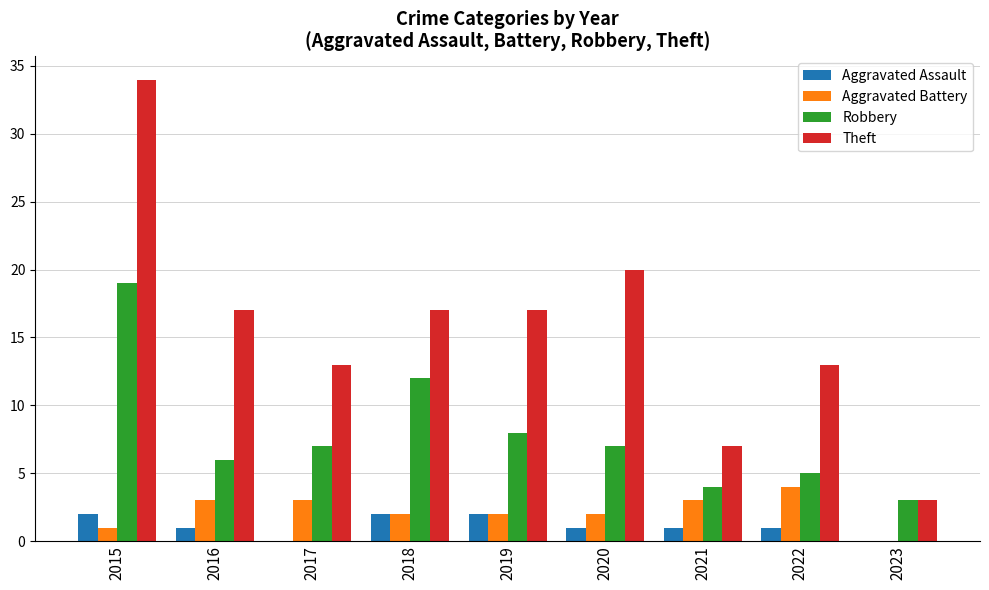

What is the maximum value for Aggravated Battery?

4